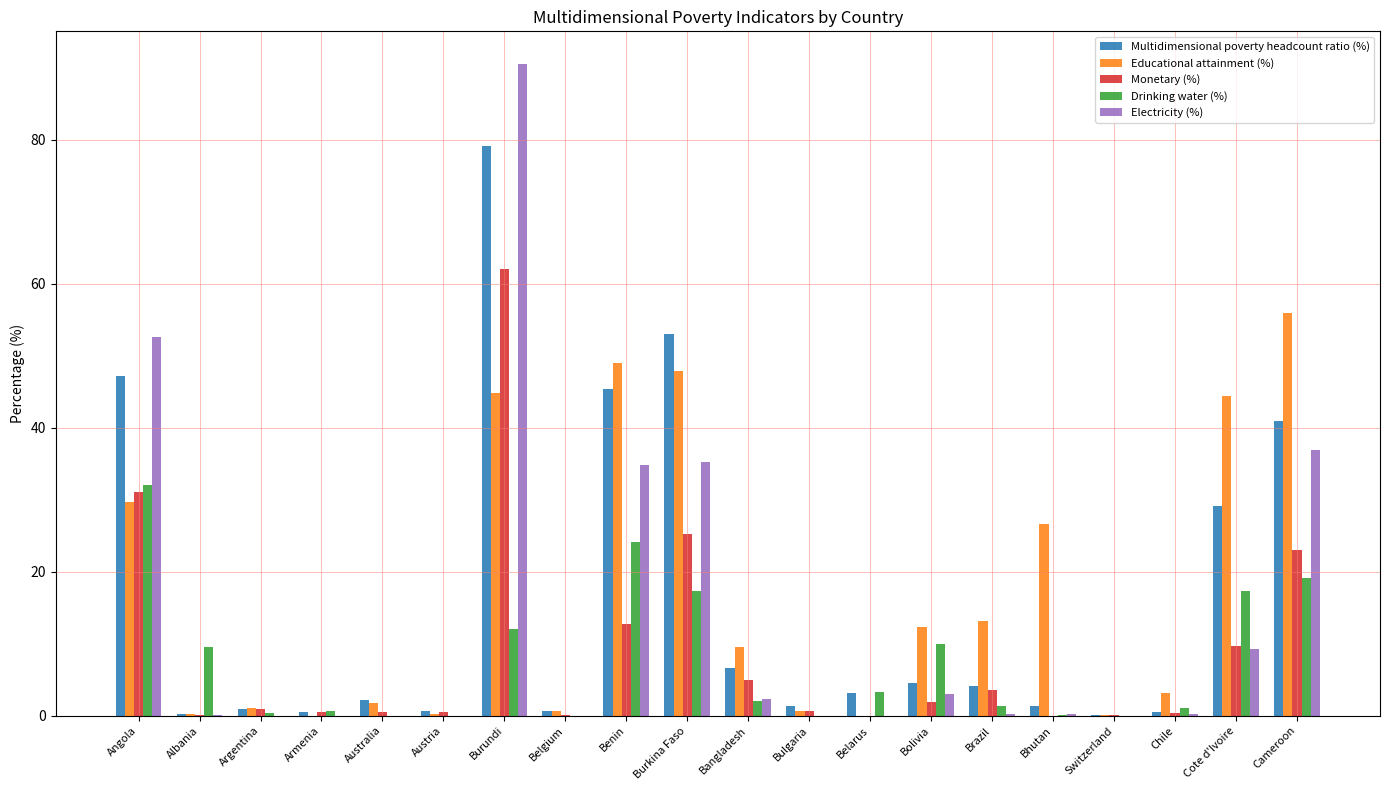

What is the maximum value shown in the chart?

90.6